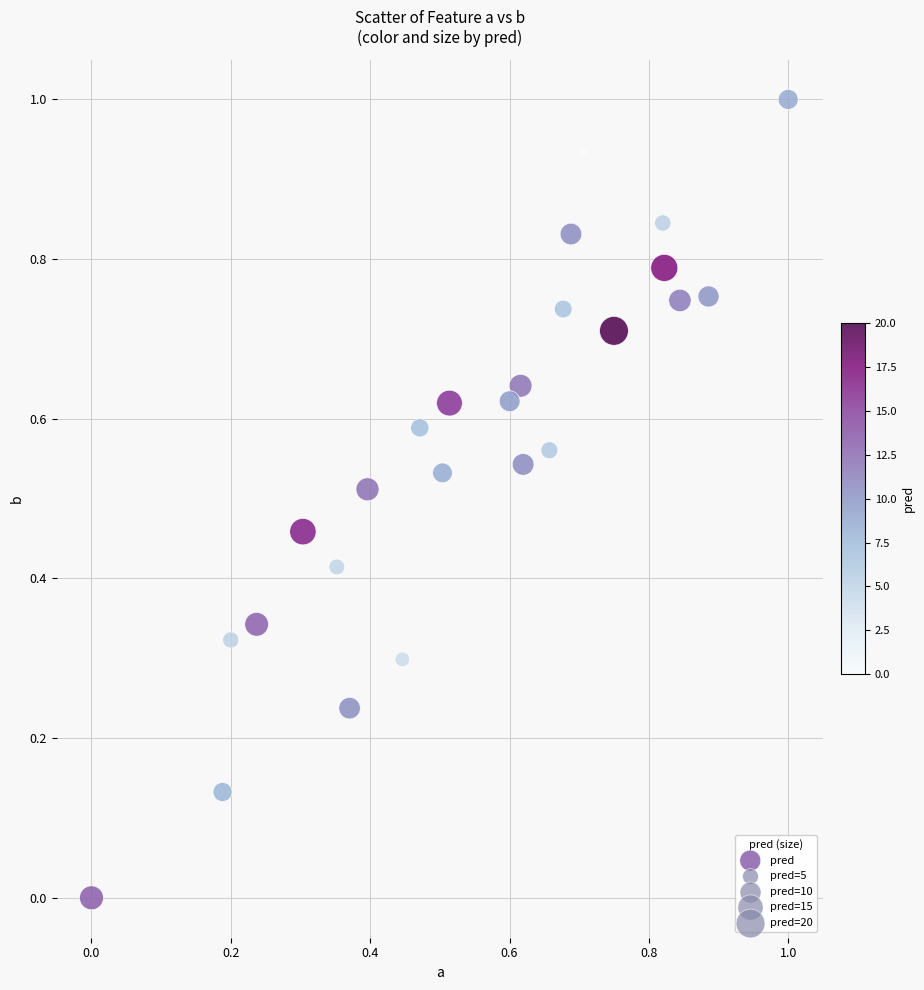

What is the range of X values (max minus min)?

1.0